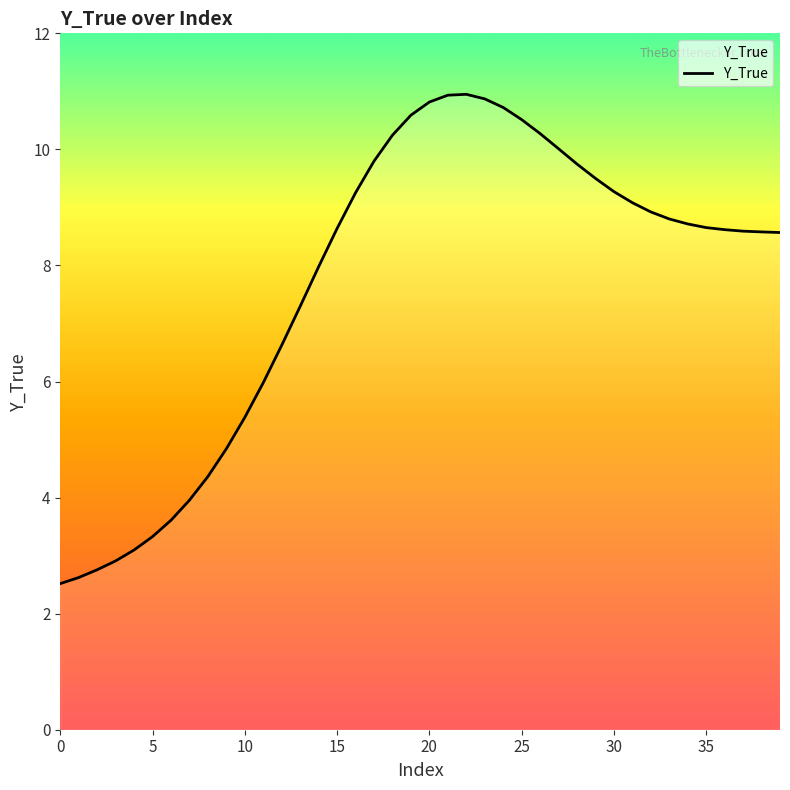

What is the maximum value shown in the chart?

10.9